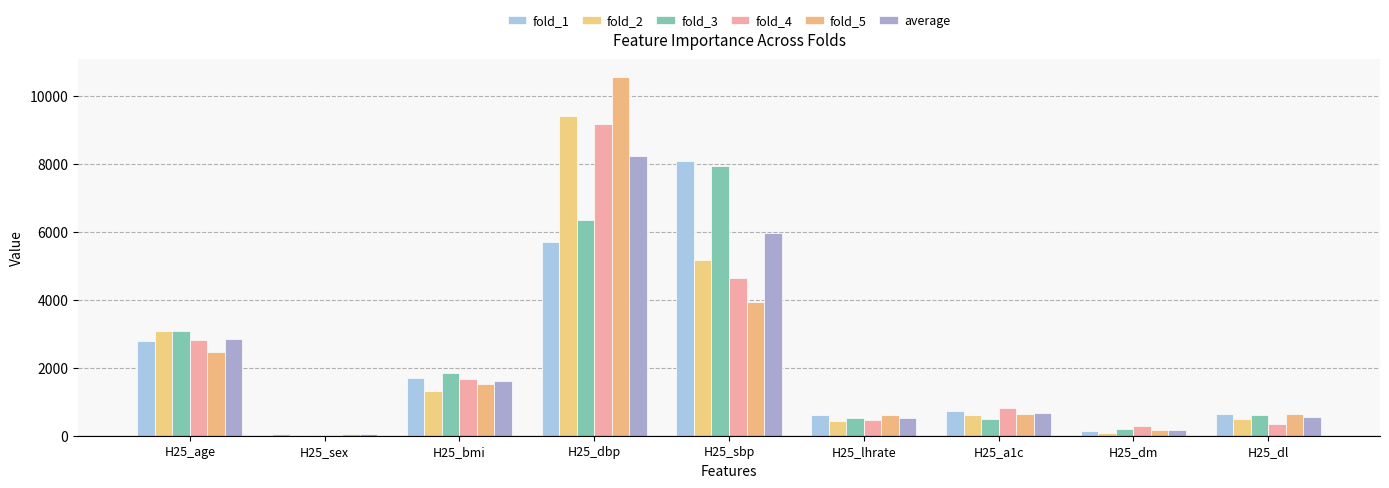

Which series has the largest total across all categories?

fold_3